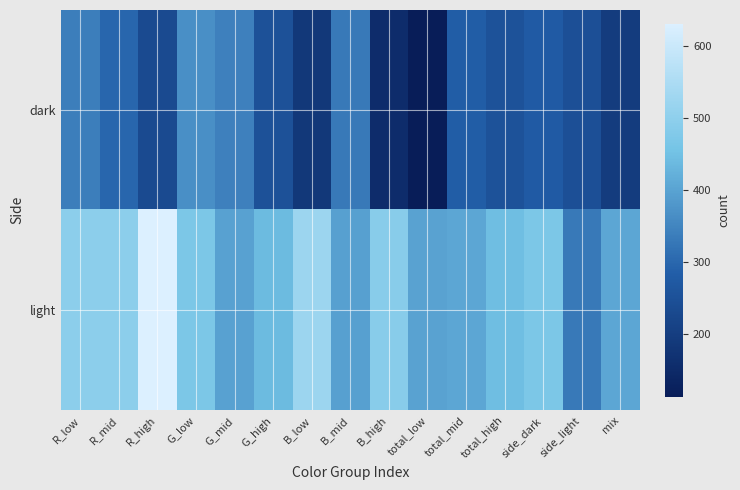

How many distinct data groups are displayed?

2